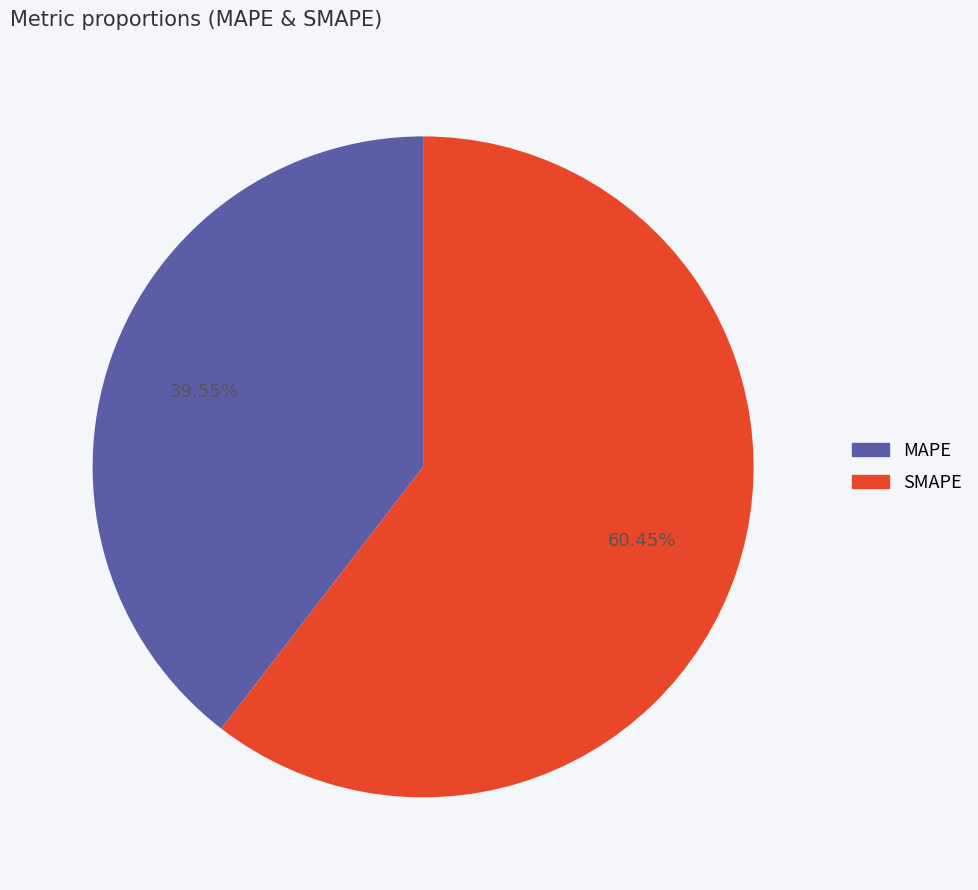

Do SMAPE and MAPE together represent more than half of the pie?

Yes